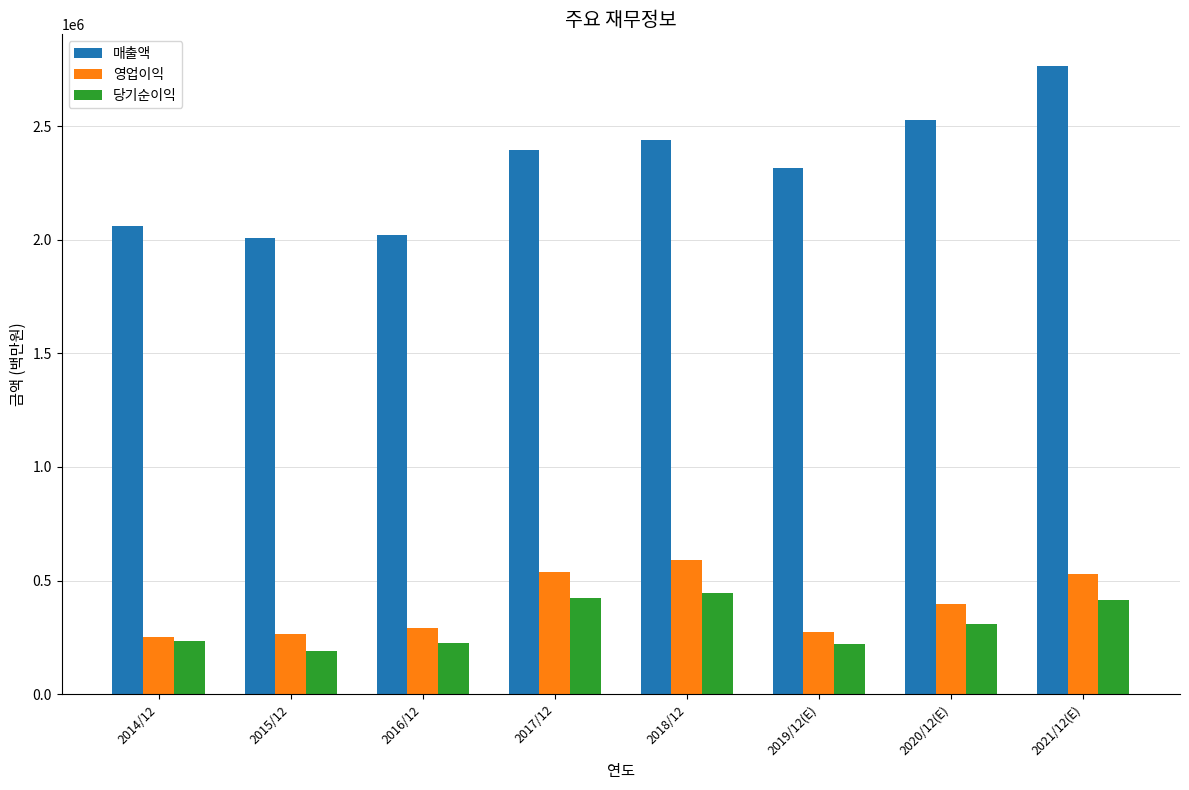

At which category is the sum across all series the highest?

2021/12(E)